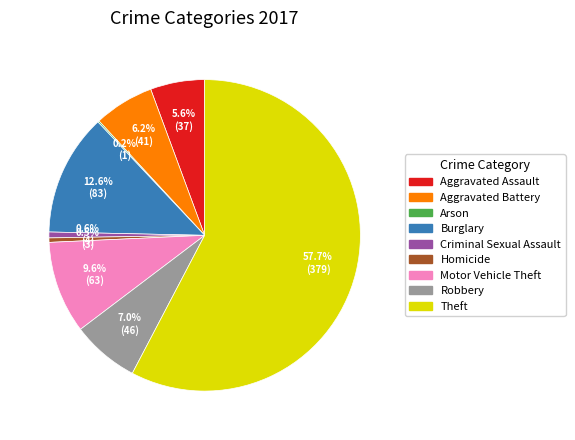

What is the largest slice in the pie chart?

Theft